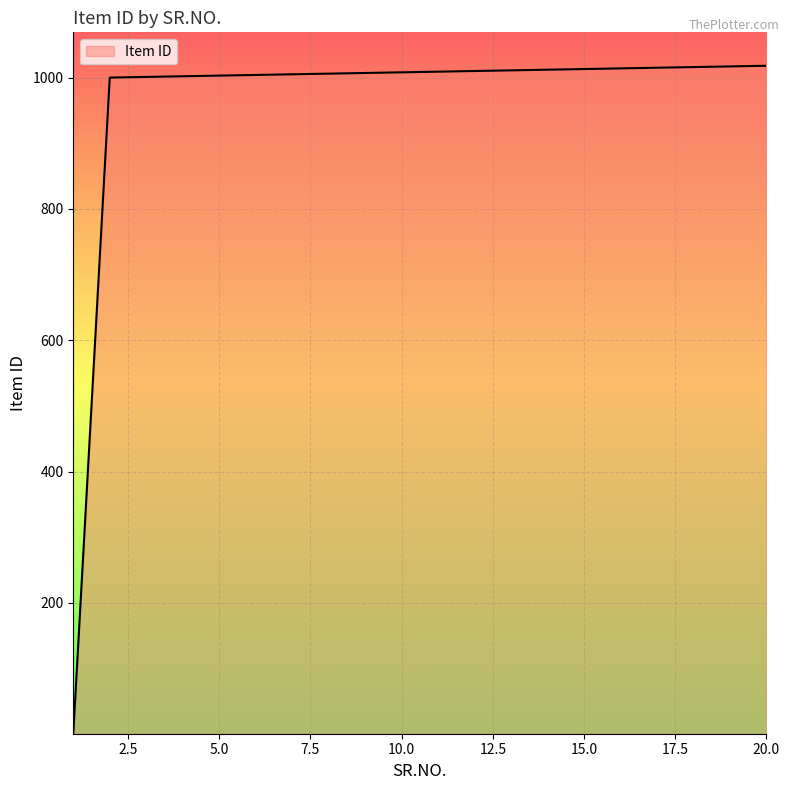

What is the greatest value displayed?

1018